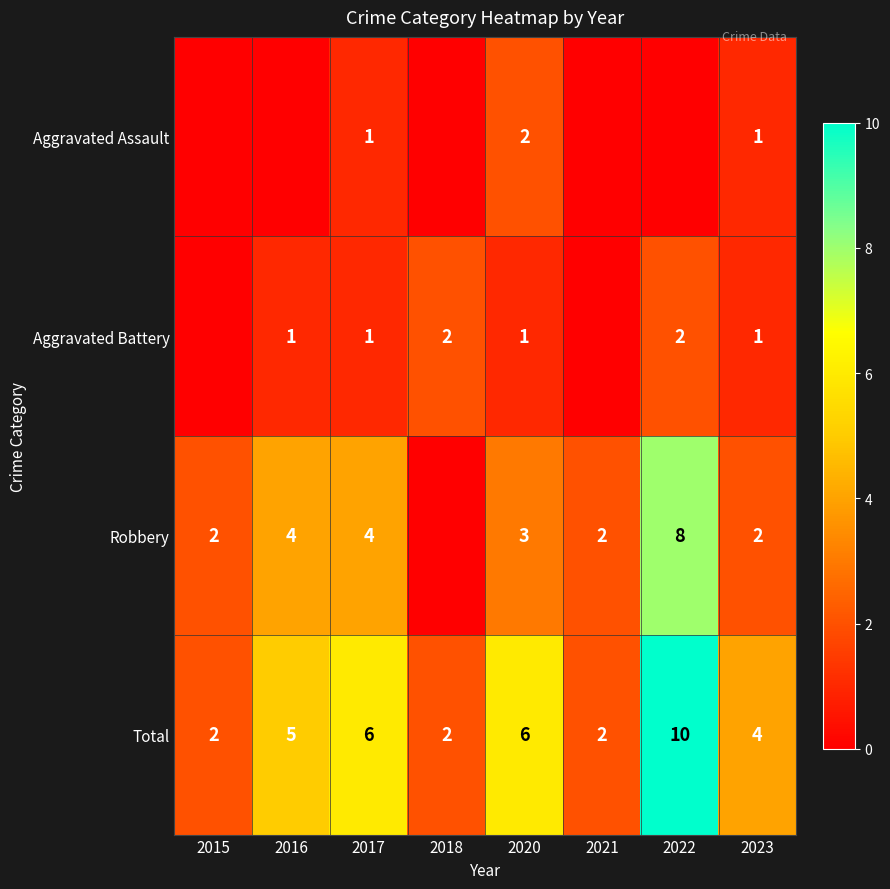

How many Total values are between 2 and 6?

7